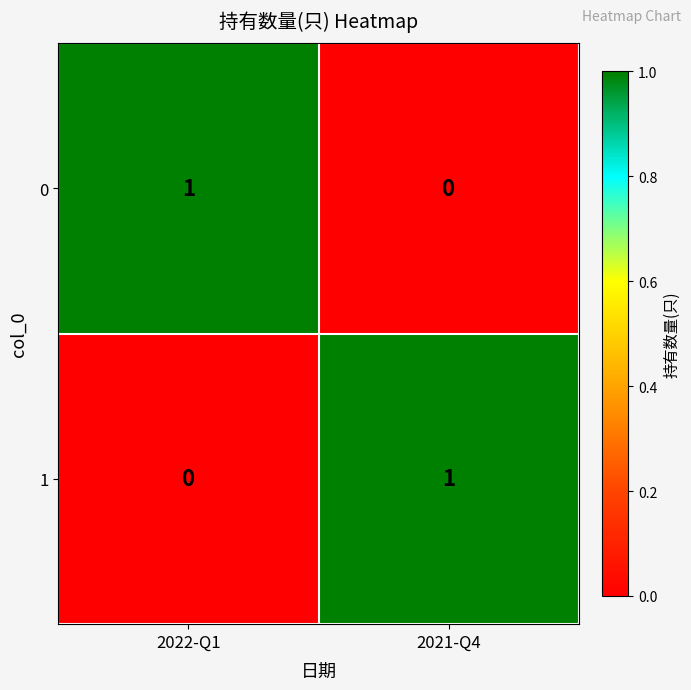

Reading left to right, what are all the values shown in this chart?

0: 2022-Q1=1	2021-Q4=0
1: 2022-Q1=0	2021-Q4=1